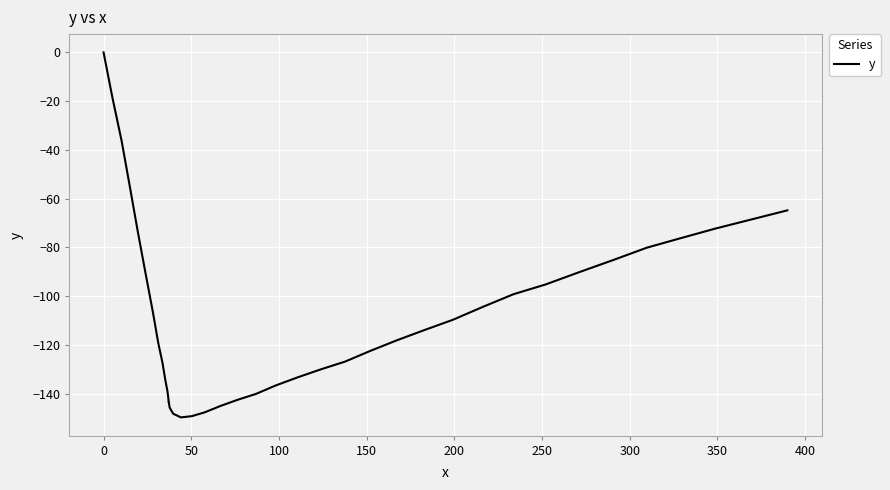

Is this an area chart (filled region under the line)?

No